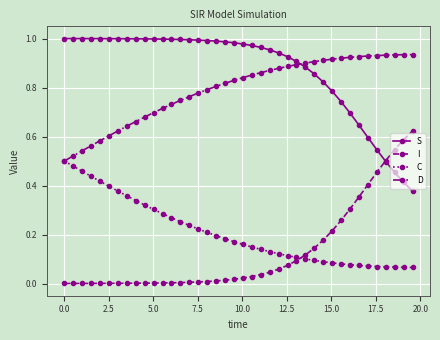

Which series has the largest total across all categories?

S